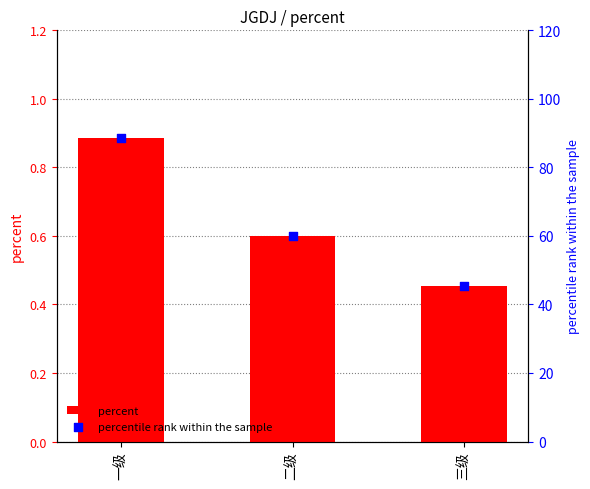

Which series has the largest Y range (max minus min)?

percentile rank within the sample